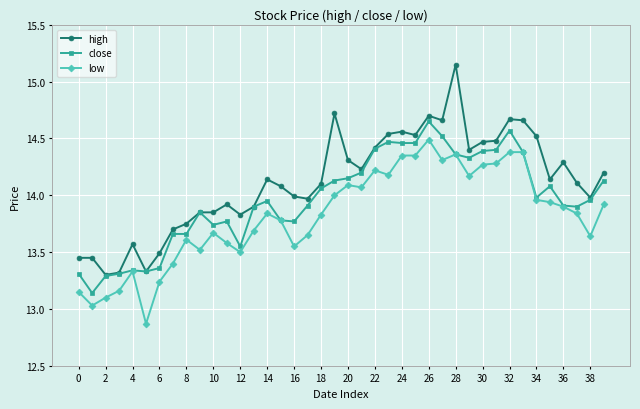

True or false: high and low cross at least once.

False